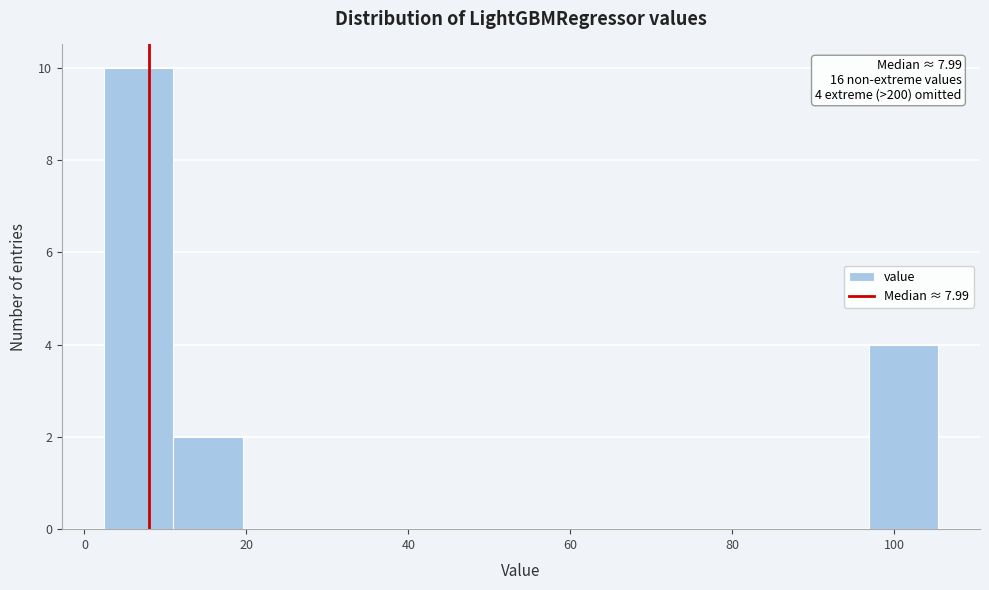

Over which range of the x-axis is the bar tallest?

2 to 10